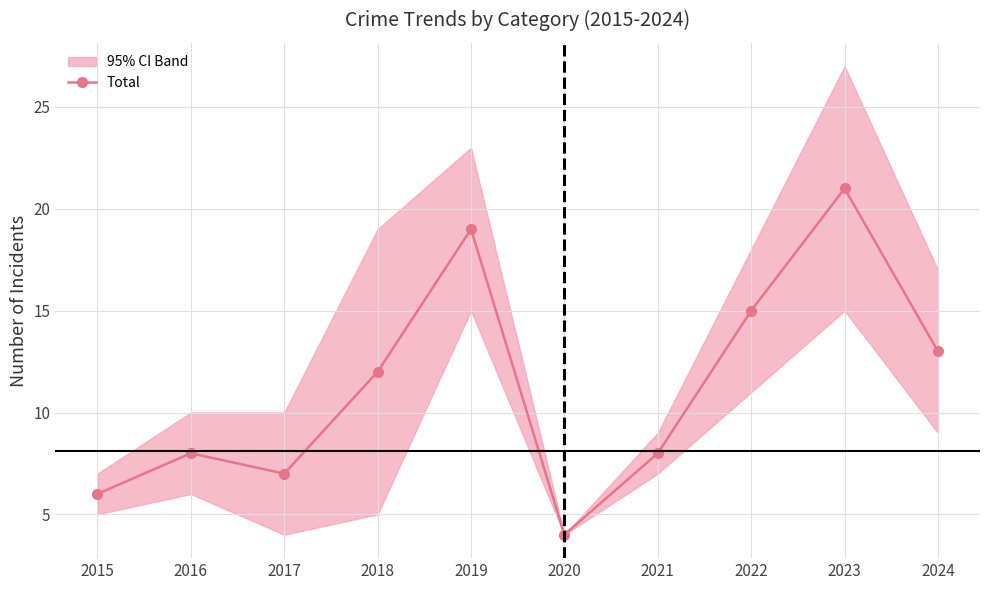

What is the sum of the values at 2019 and 2016?

27